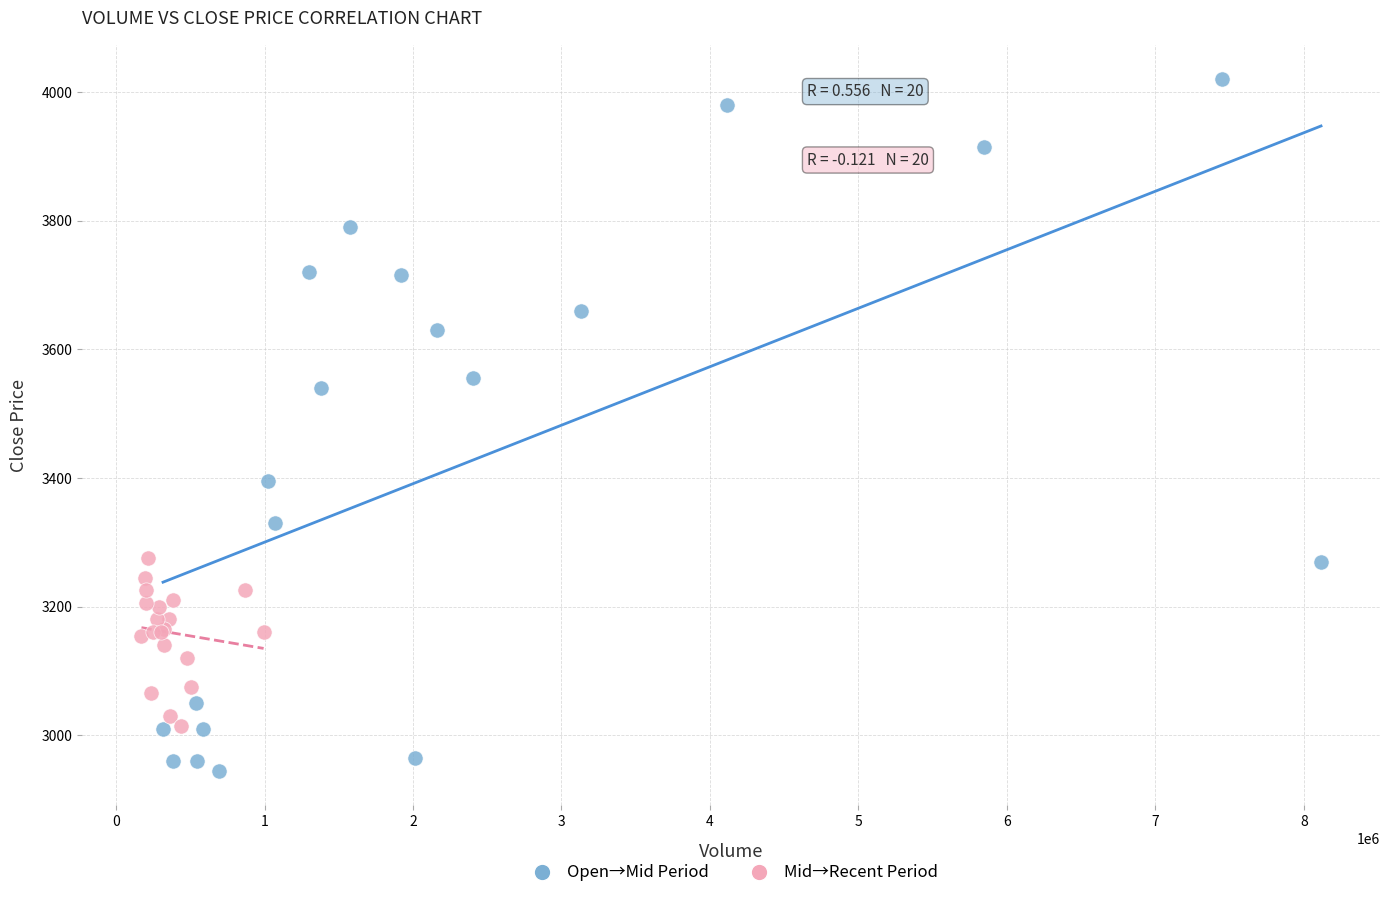

Which series reaches the minimum Y coordinate?

Open→Mid Period